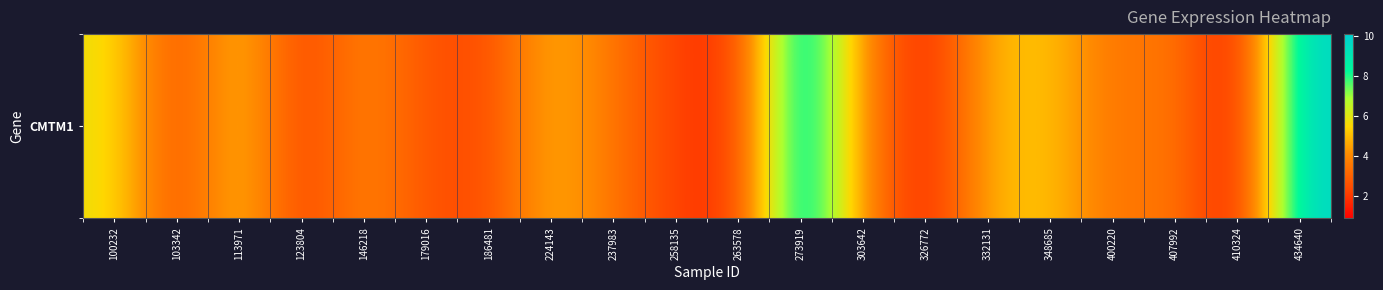

What is the difference between the second highest and second lowest values?

8.5